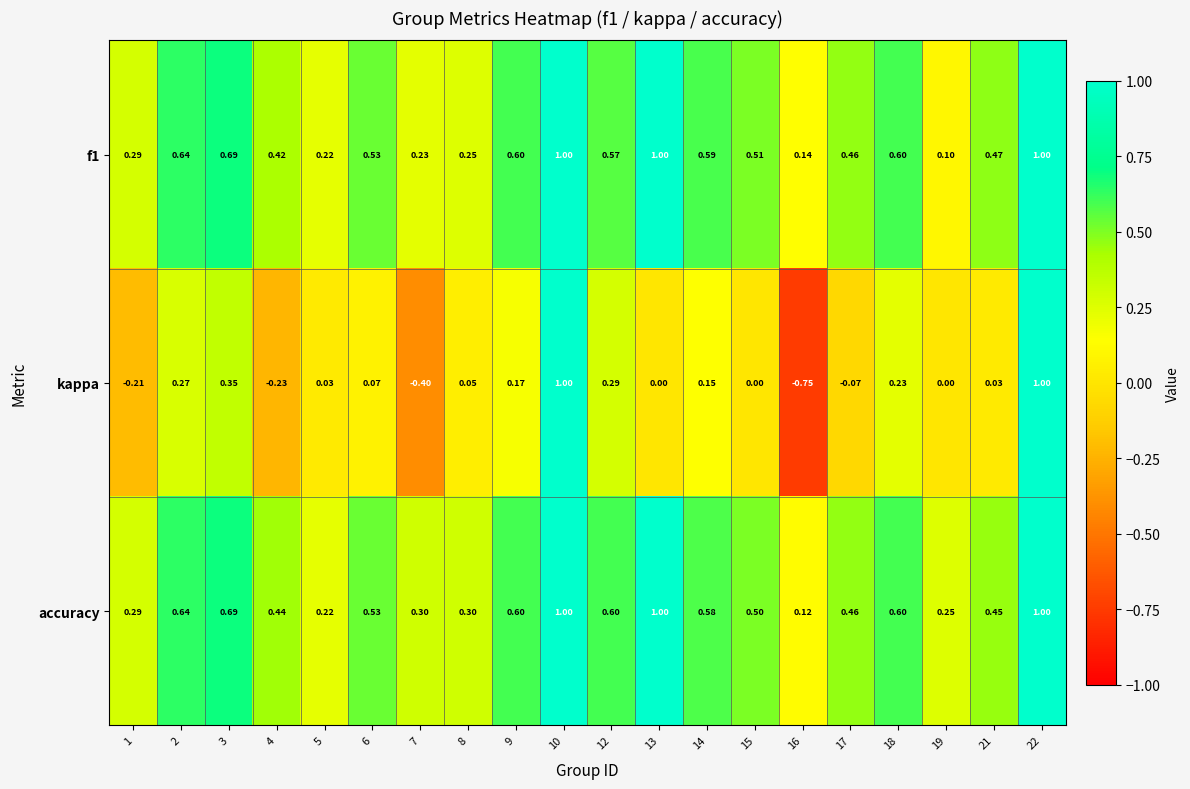

Which series has the largest range (max minus min)?

kappa